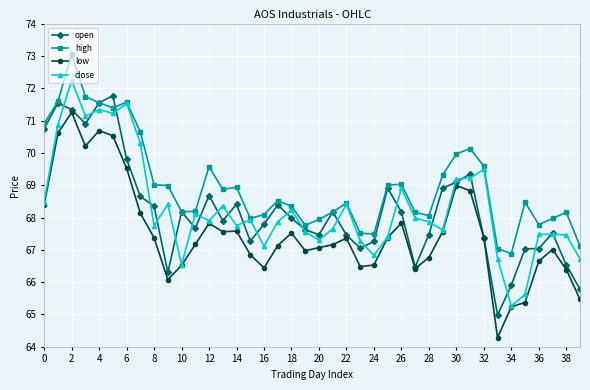

What is the maximum value for open?

71.8